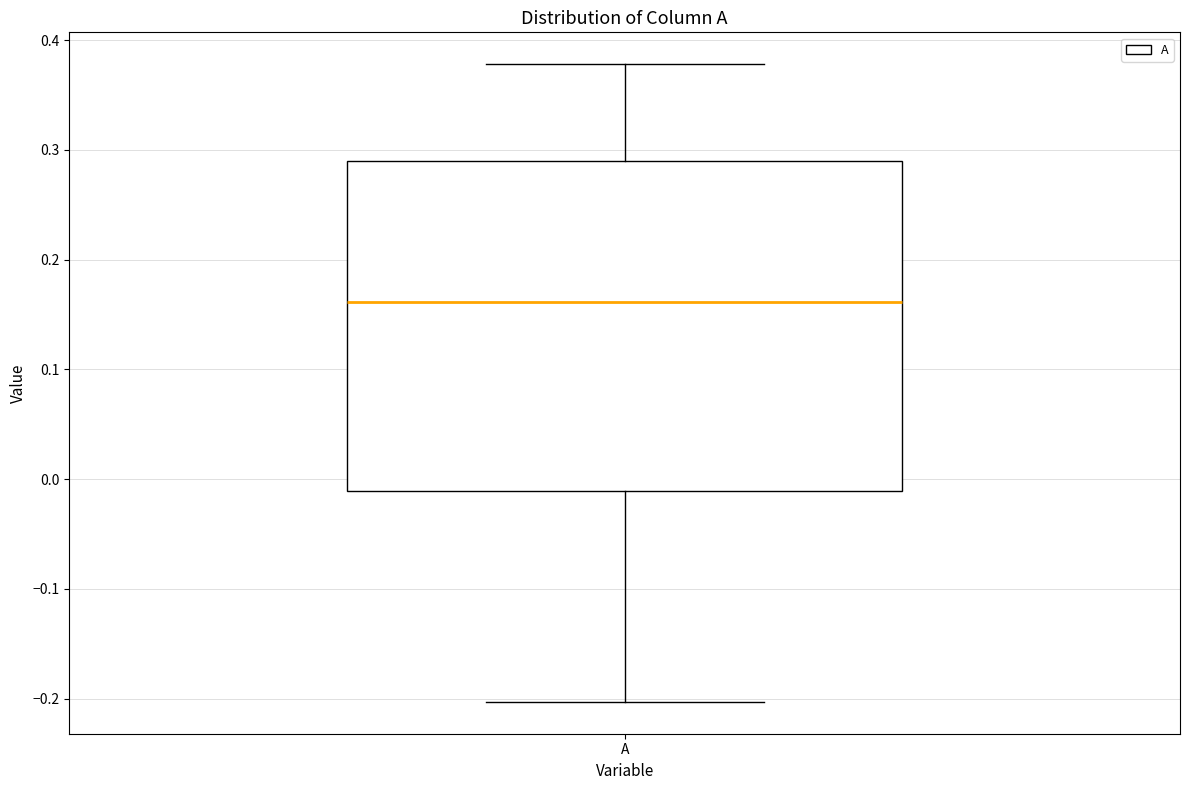

Read this box plot against the y-axis: the position of the median line, the range covered by the box, and the ends of both whiskers. The values are not printed on the chart, so give them approximately, as read against the axis.

median 0.16, box -0.01 to 0.29, whiskers -0.20 to 0.38